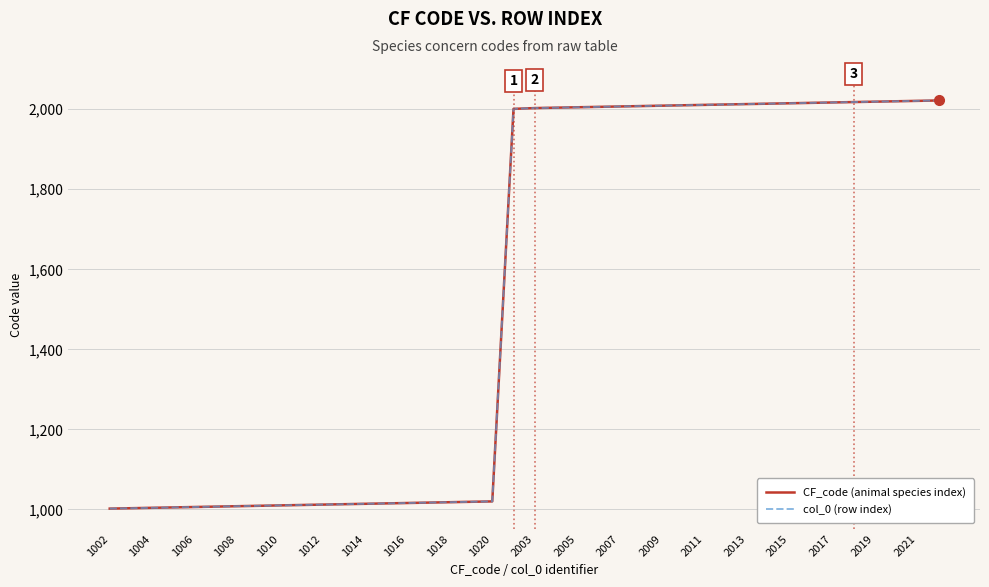

Does the chart have visible grid lines?

Yes